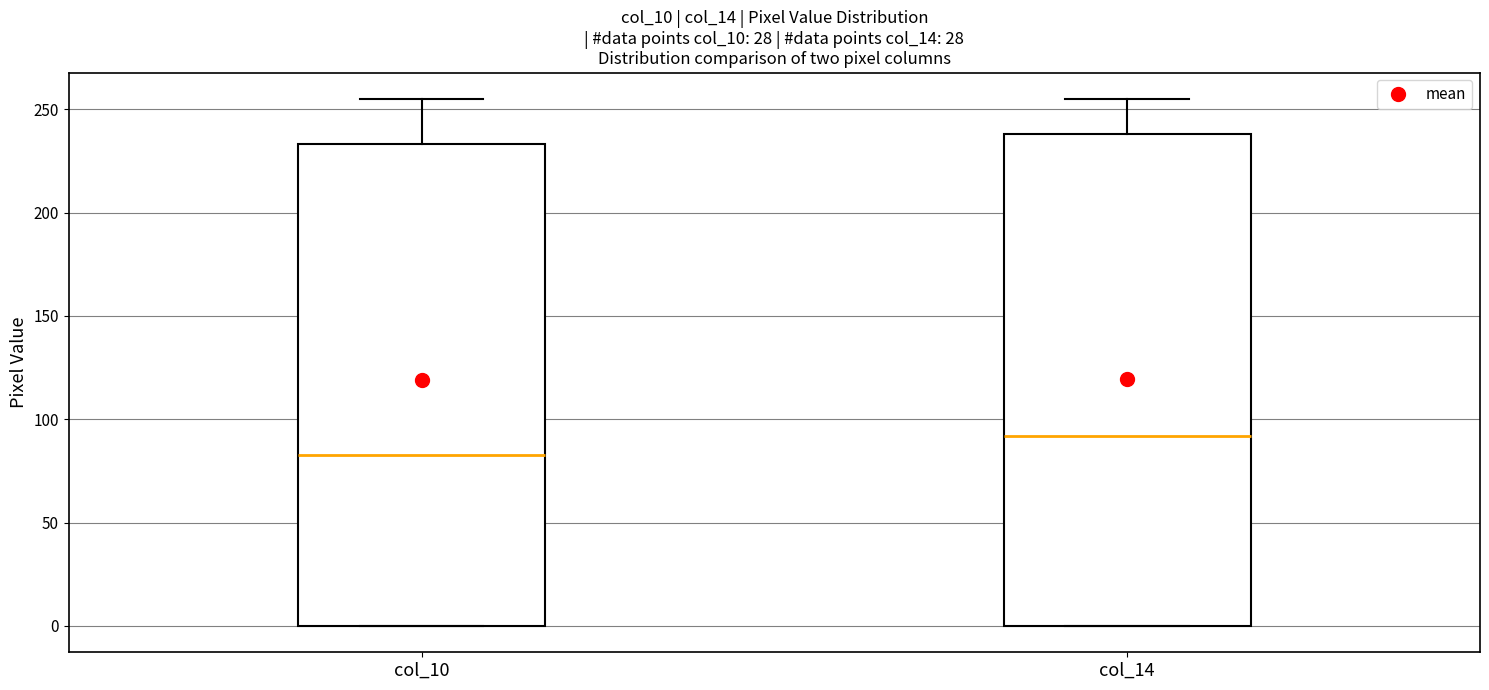

Which box is the tallest, from its lower edge to its upper edge?

col_14